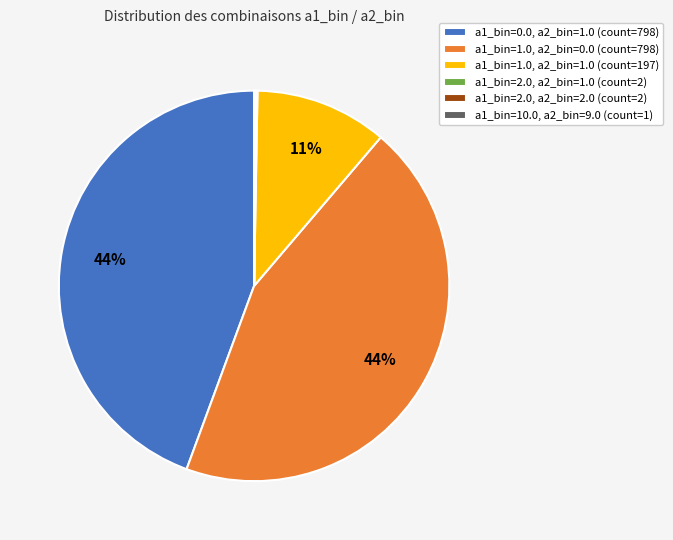

Between a1_bin=0.0, a2_bin=1.0 (count=798) and a1_bin=1.0, a2_bin=1.0 (count=197), which is larger?

a1_bin=0.0, a2_bin=1.0 (count=798)